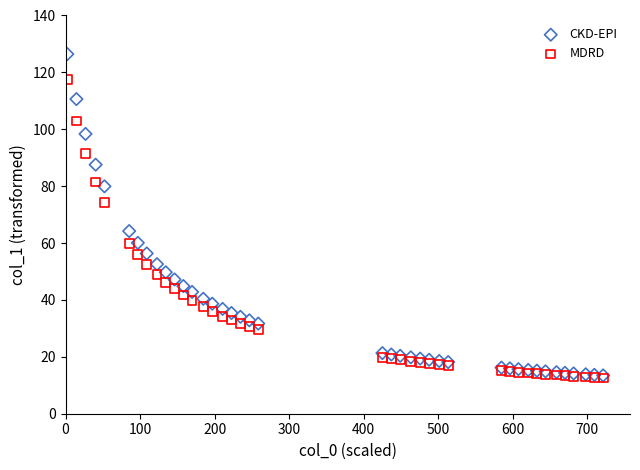

Which series has the widest spread of Y values?

CKD-EPI